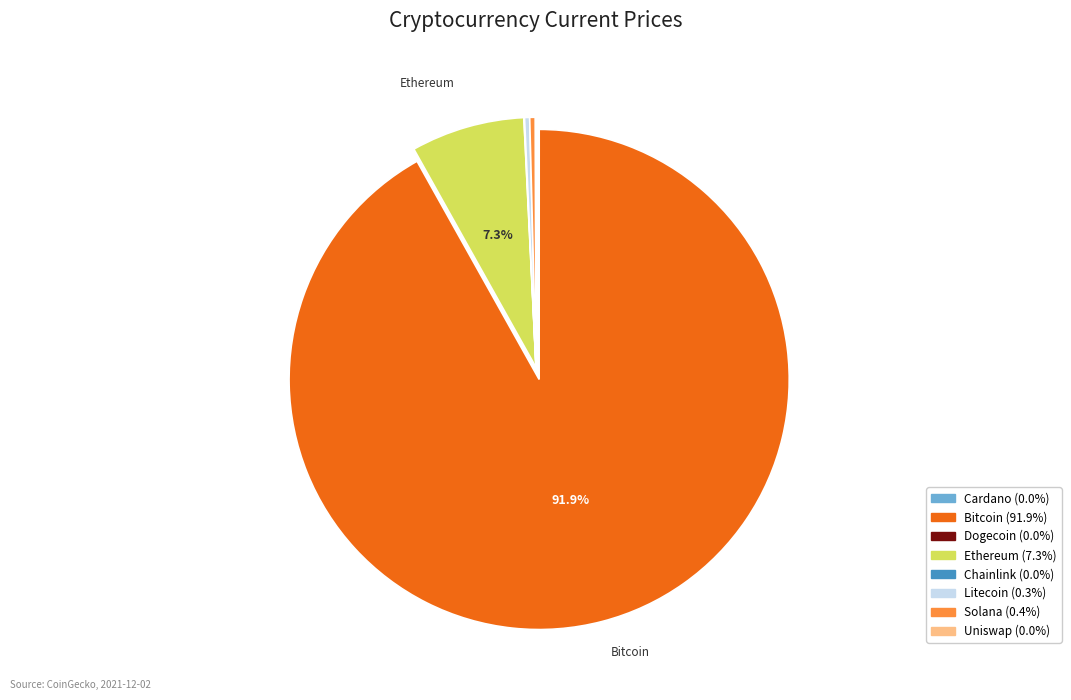

Is there any slice that represents more than half of the pie?

Yes